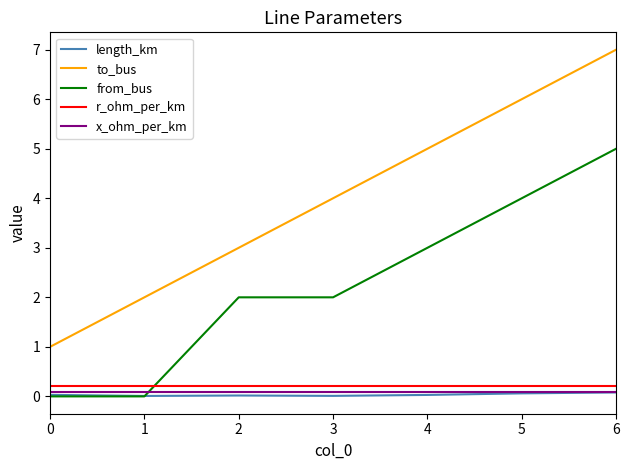

True or false: r_ohm_per_km and length_km intersect in this chart.

False